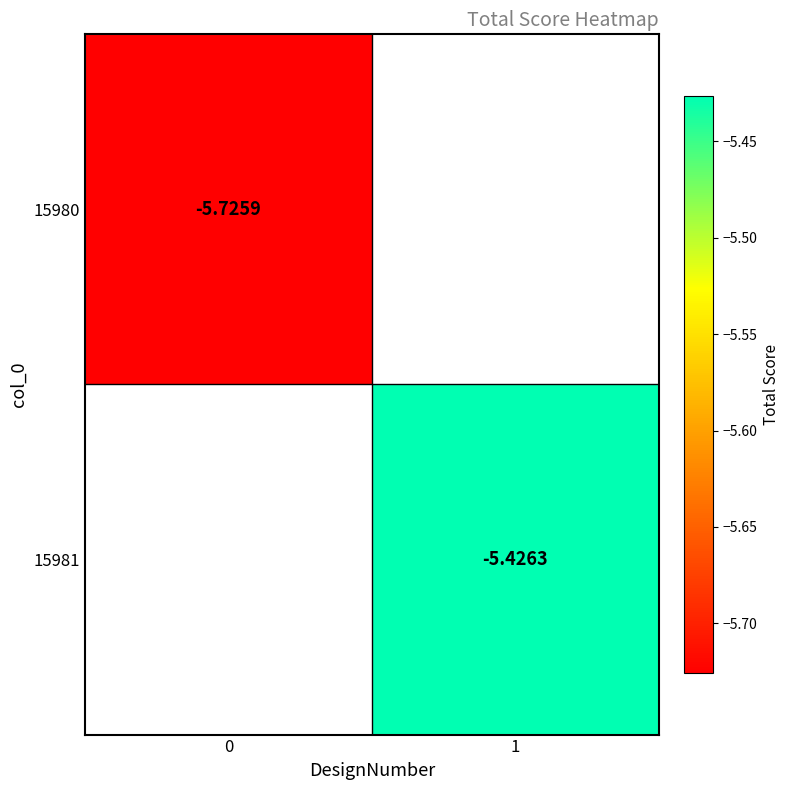

Is the value of 15980 at 0 greater than the value of 15981 at 1?

No